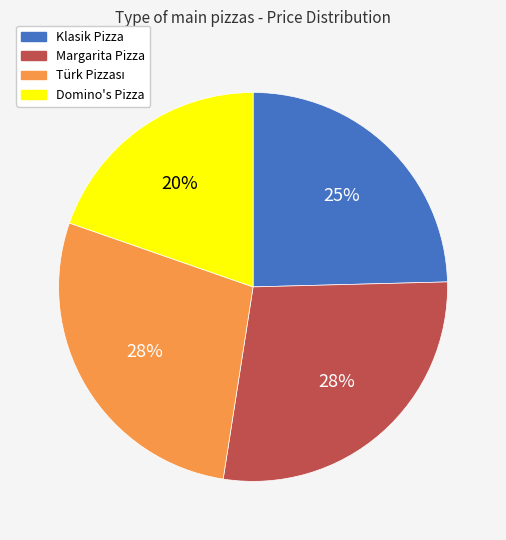

To the nearest percent, what portion does Margarita Pizza represent?

28%